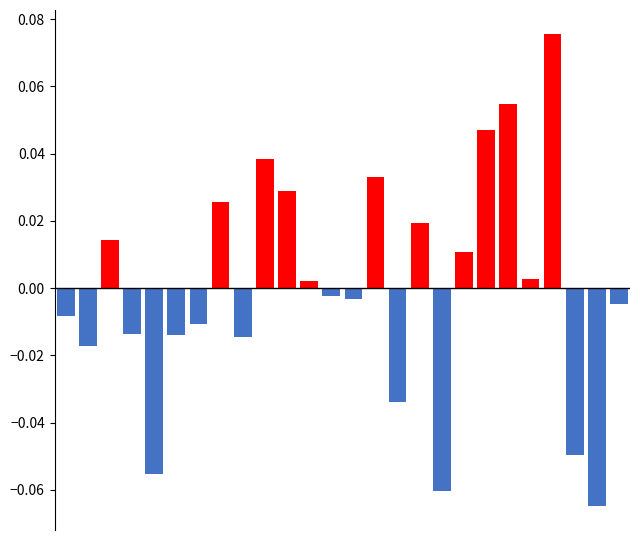

Is it true that Positive equals 0.1 at 22?

False